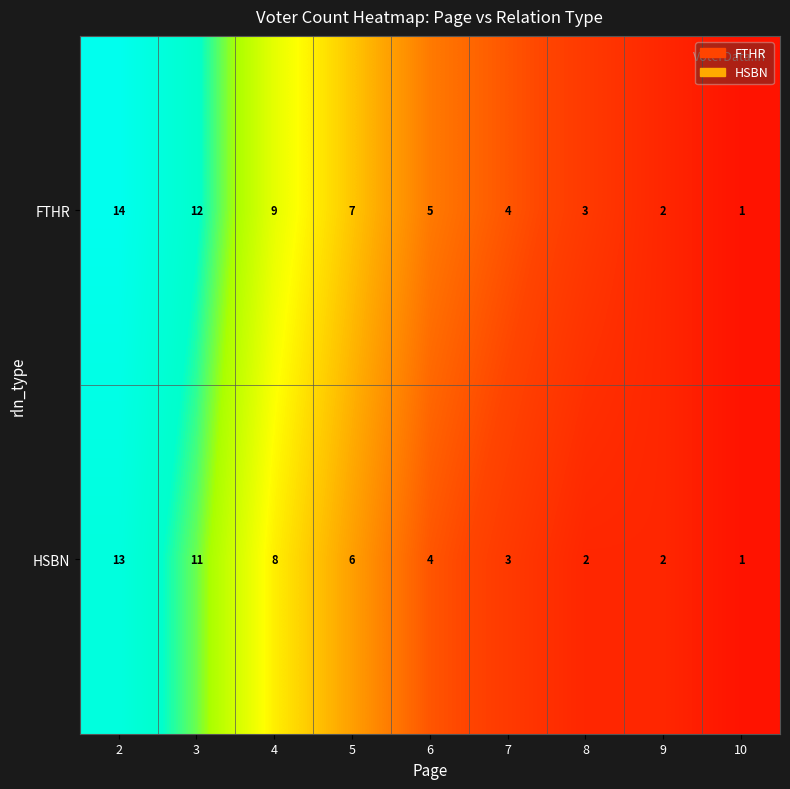

What is the sum of the HSBN values at 6 and 3?

15